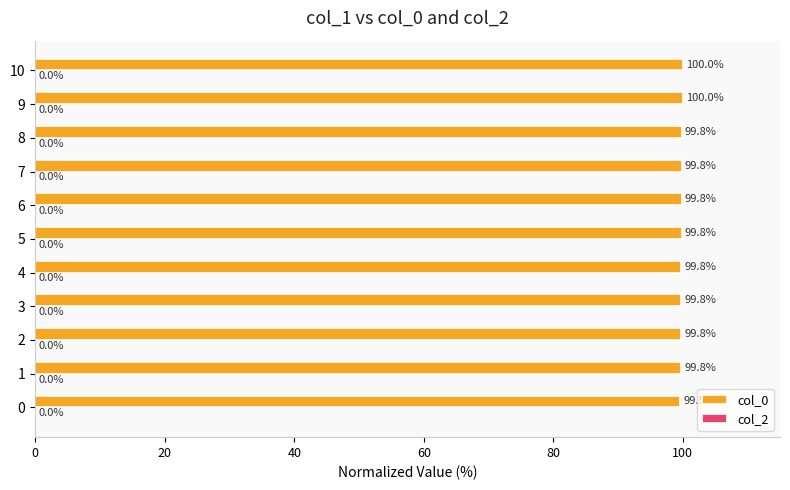

Count the number of categories in the chart.

11